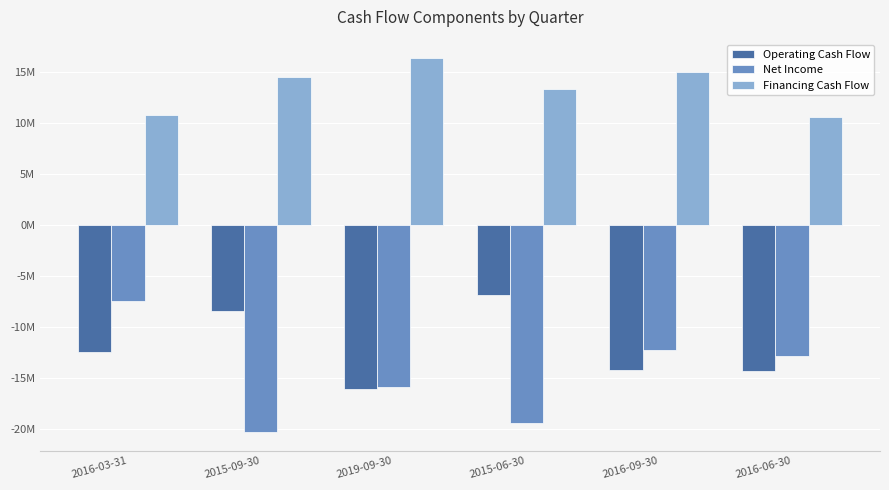

Does the chart contain stacked bars?

No